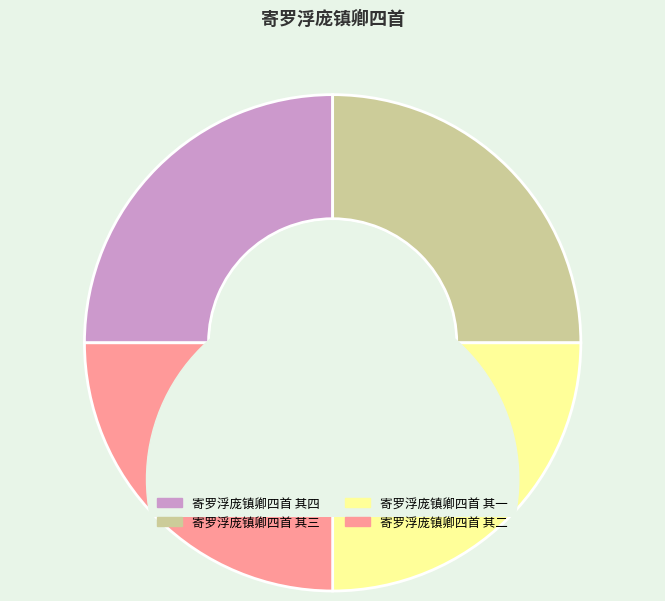

Does 寄罗浮庞镇卿四首 其一 account for over 50% of the chart?

No